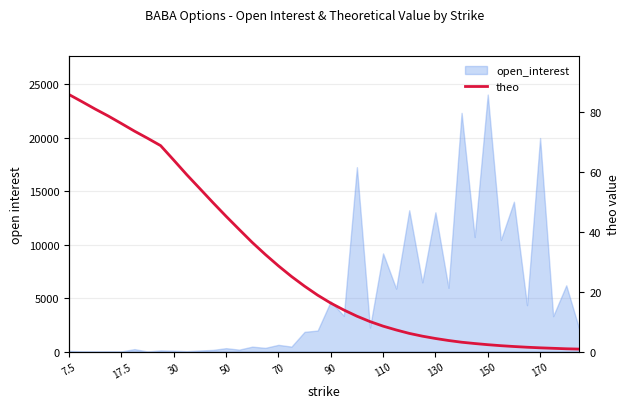

Count the number of categories in the chart.

40